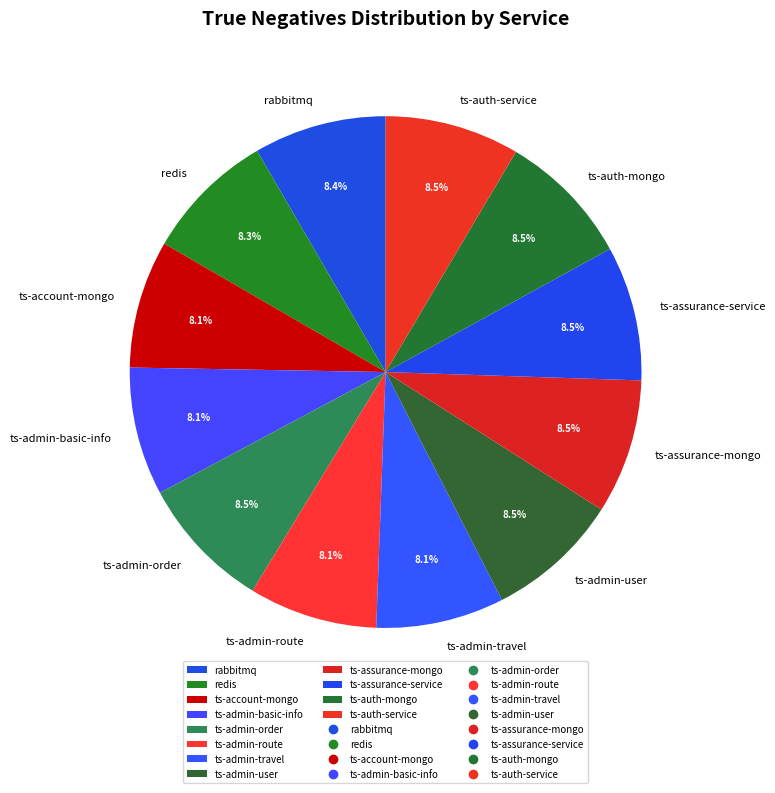

What is the ratio of the value at ts-admin-user to the value at ts-account-mongo?

1.0